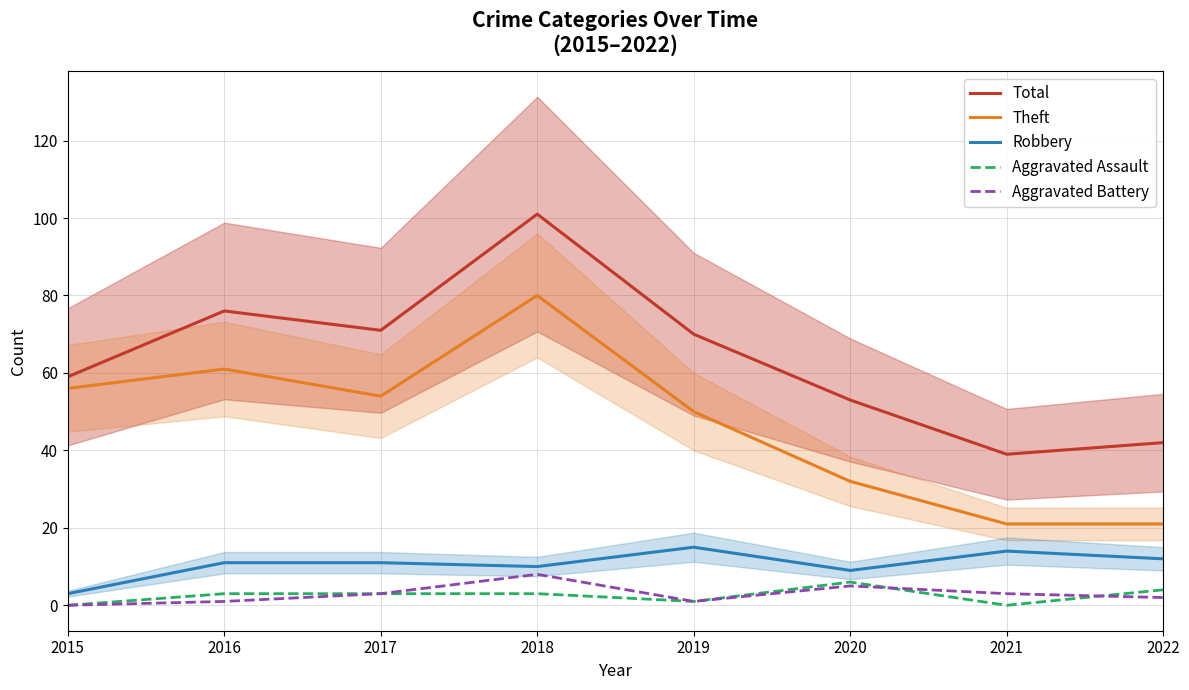

Which label corresponds to the largest value in the chart?

2018